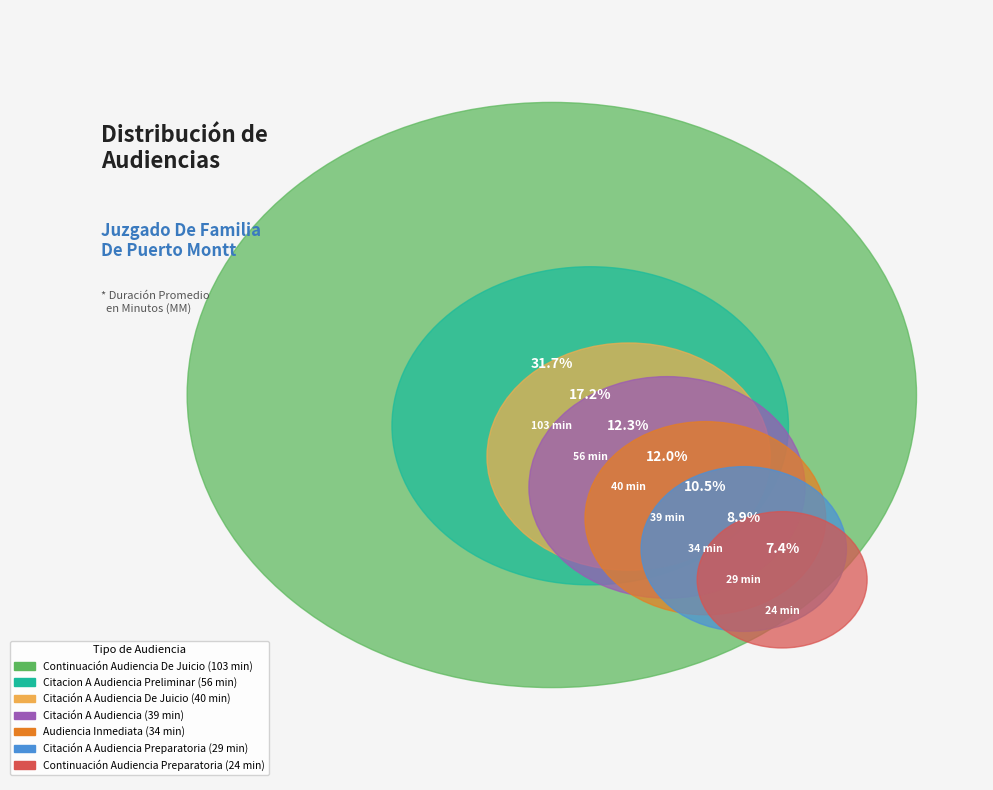

What percentage is the Audiencia Inmediata slice, to the nearest percent?

10%